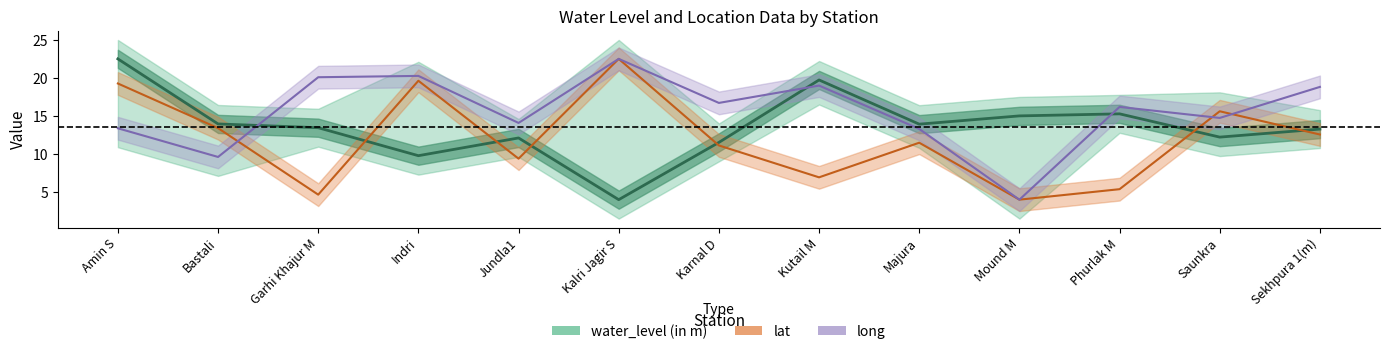

Reading right to left, what are all the values shown in this chart?

water_level (in m): Sekhpura 1(m)=13.3	Saunkra=12.2	Phurlak M=15.3	Mound M=15.0	Majura=13.9	Kutail M=19.8	Karnal D=11.5	Kalri Jagir S=4.0	Jundla1=12.1	Indri=9.8	Garhi Khajur M=13.5	Bastali=14.0	Amin S=22.5
lat: Sekhpura 1(m)=12.6	Saunkra=15.6	Phurlak M=5.4	Mound M=4.0	Majura=11.5	Kutail M=6.9	Karnal D=11.1	Kalri Jagir S=22.5	Jundla1=9.4	Indri=19.7	Garhi Khajur M=4.6	Bastali=13.4	Amin S=19.3
long: Sekhpura 1(m)=18.8	Saunkra=14.8	Phurlak M=16.2	Mound M=4.0	Majura=13.3	Kutail M=19.0	Karnal D=16.7	Kalri Jagir S=22.5	Jundla1=14.1	Indri=20.3	Garhi Khajur M=20.1	Bastali=9.6	Amin S=13.4